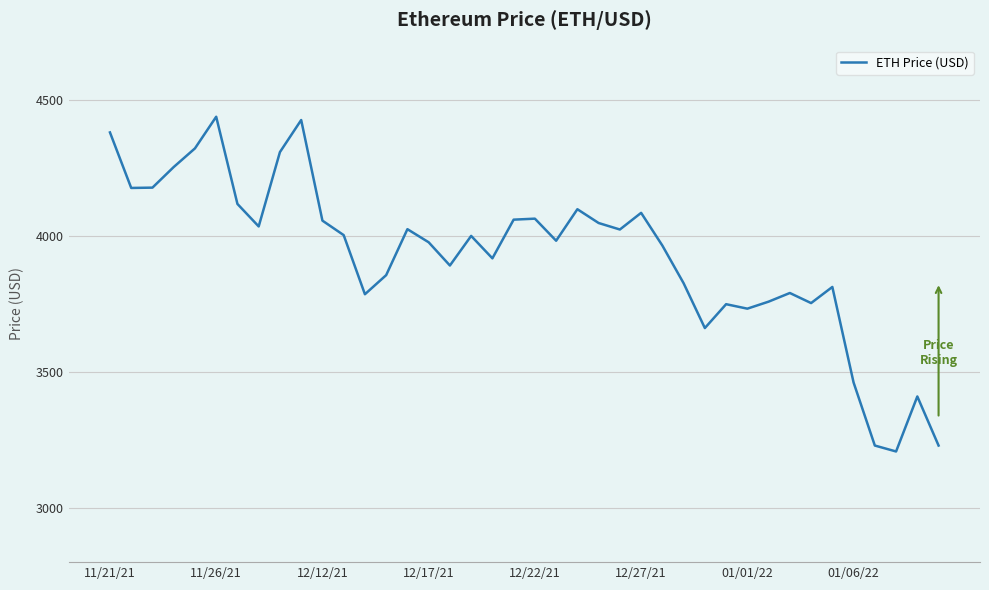

What is the greatest value displayed?

4437.7